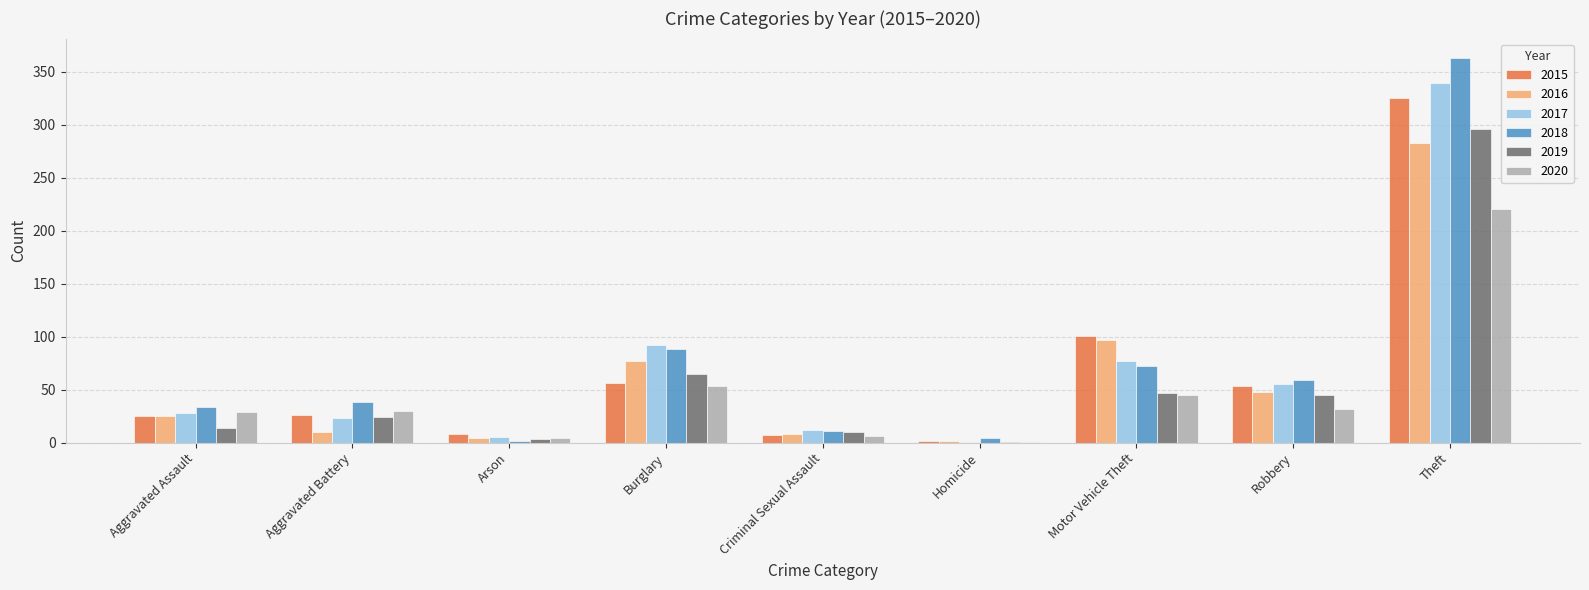

Between Motor Vehicle Theft and Theft, which series saw the biggest shift?

2018